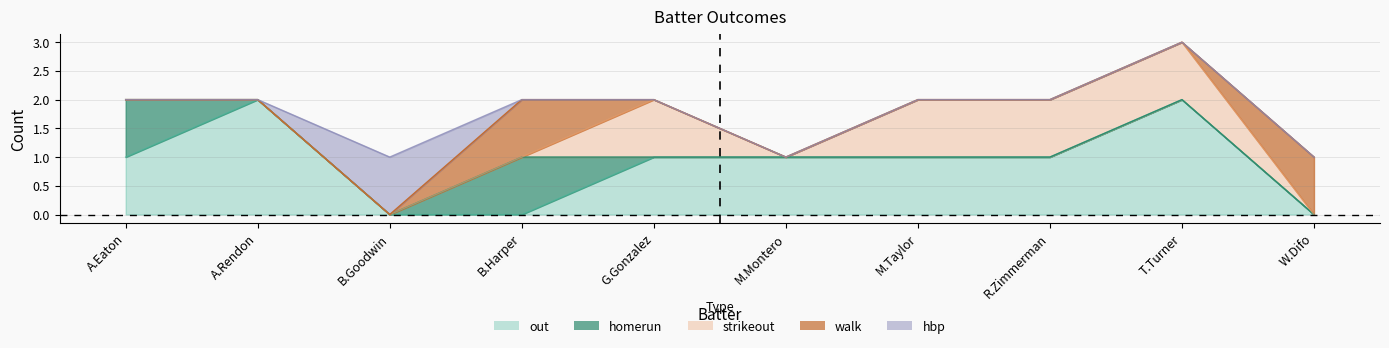

Reading left to right, extract all data points from this chart.

out: A.Eaton=1	A.Rendon=2	B.Goodwin=0	B.Harper=0	G.Gonzalez=1	M.Montero=1	M.Taylor=1	R.Zimmerman=1	T.Turner=2	W.Difo=0
homerun: A.Eaton=1	A.Rendon=0	B.Goodwin=0	B.Harper=1	G.Gonzalez=0	M.Montero=0	M.Taylor=0	R.Zimmerman=0	T.Turner=0	W.Difo=0
strikeout: A.Eaton=0	A.Rendon=0	B.Goodwin=0	B.Harper=0	G.Gonzalez=1	M.Montero=0	M.Taylor=1	R.Zimmerman=1	T.Turner=1	W.Difo=0
walk: A.Eaton=0	A.Rendon=0	B.Goodwin=0	B.Harper=1	G.Gonzalez=0	M.Montero=0	M.Taylor=0	R.Zimmerman=0	T.Turner=0	W.Difo=1
hbp: A.Eaton=0	A.Rendon=0	B.Goodwin=1	B.Harper=0	G.Gonzalez=0	M.Montero=0	M.Taylor=0	R.Zimmerman=0	T.Turner=0	W.Difo=0